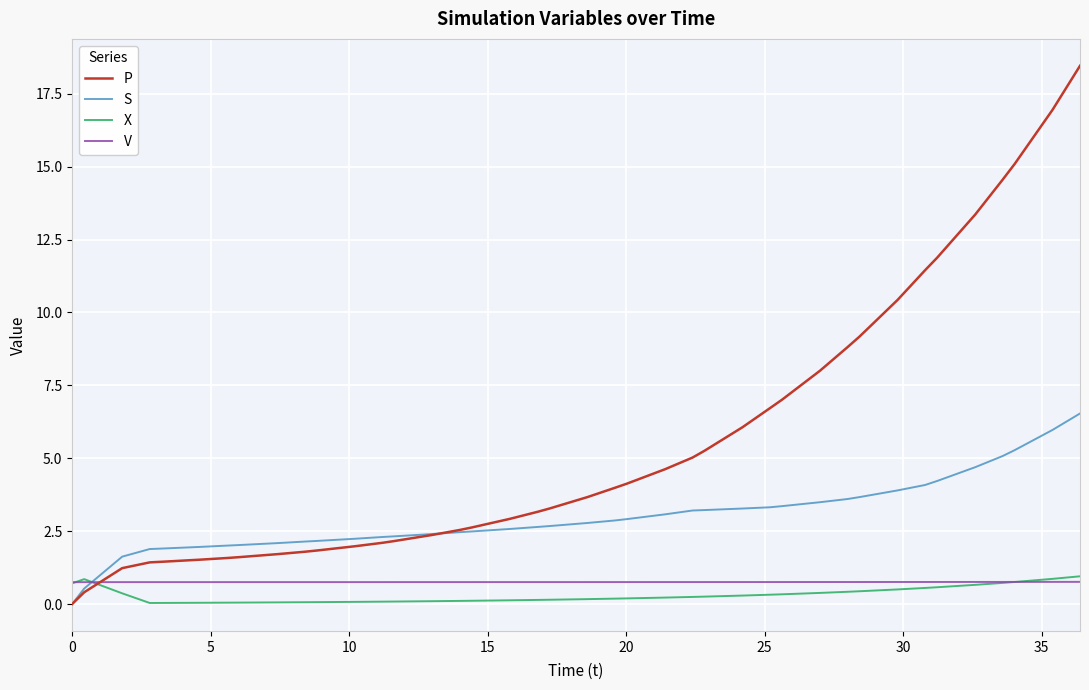

After their last crossing, which series has the higher values: S or X?

S